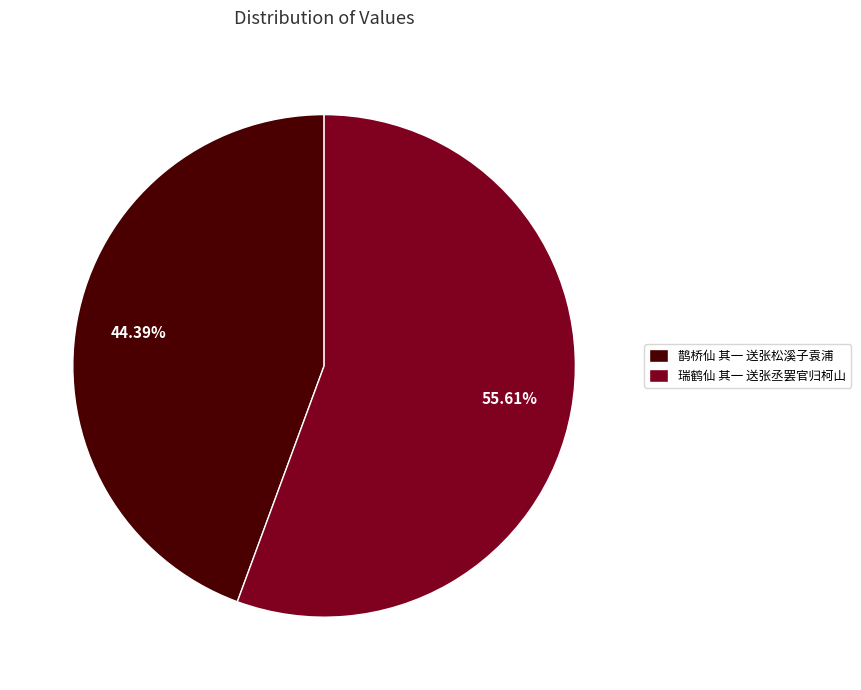

Is it true that 瑞鹤仙 其一 送张丞罢官归柯山 is 56% of the pie?

True